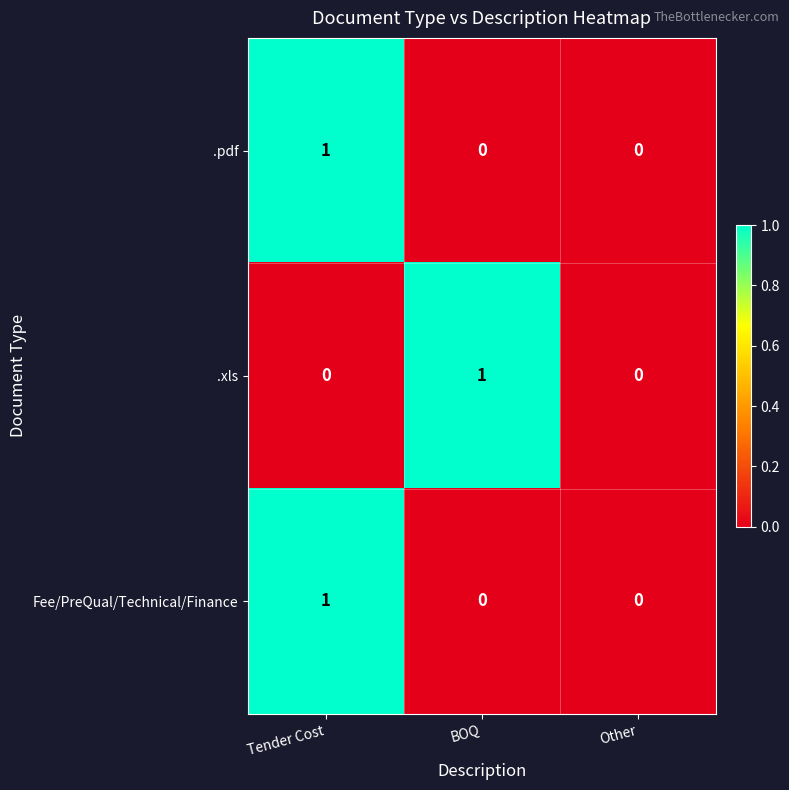

Reading left to right, what are all the values shown in this chart?

.pdf: 1	0	0
.xls: 0	1	0
Fee/PreQual/Technical/Finance: 1	0	0